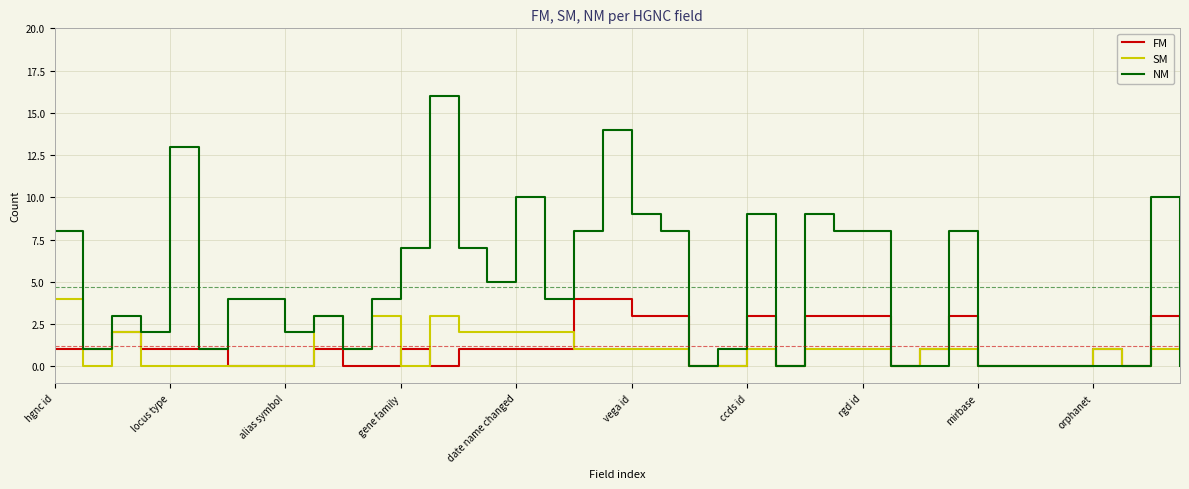

What are all the series names shown in the legend?

FM, SM, NM